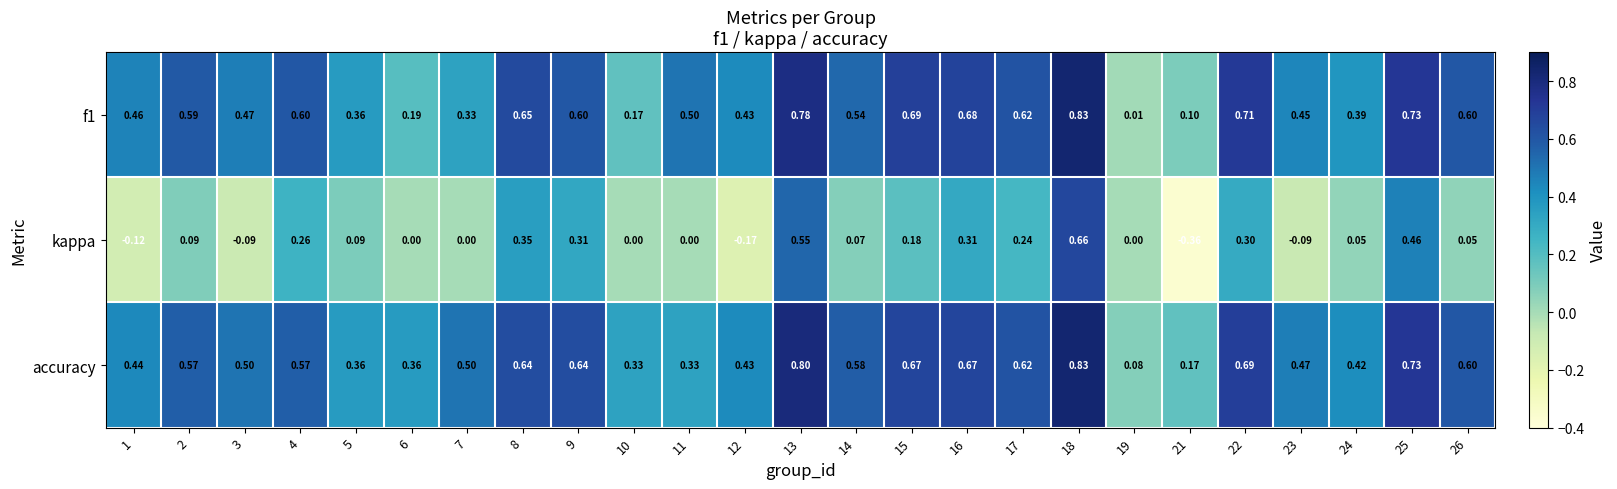

Between 13 and 24, which series saw the biggest shift?

kappa